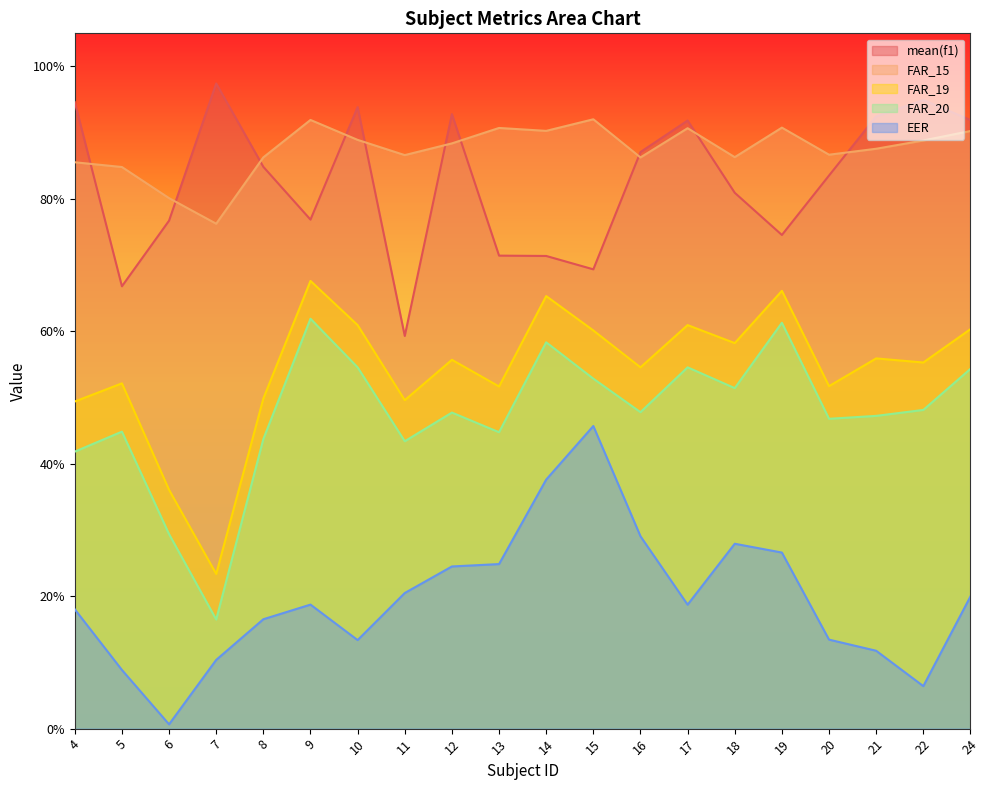

What is the value of the mean(f1) point at the 10th from the left?

0.7